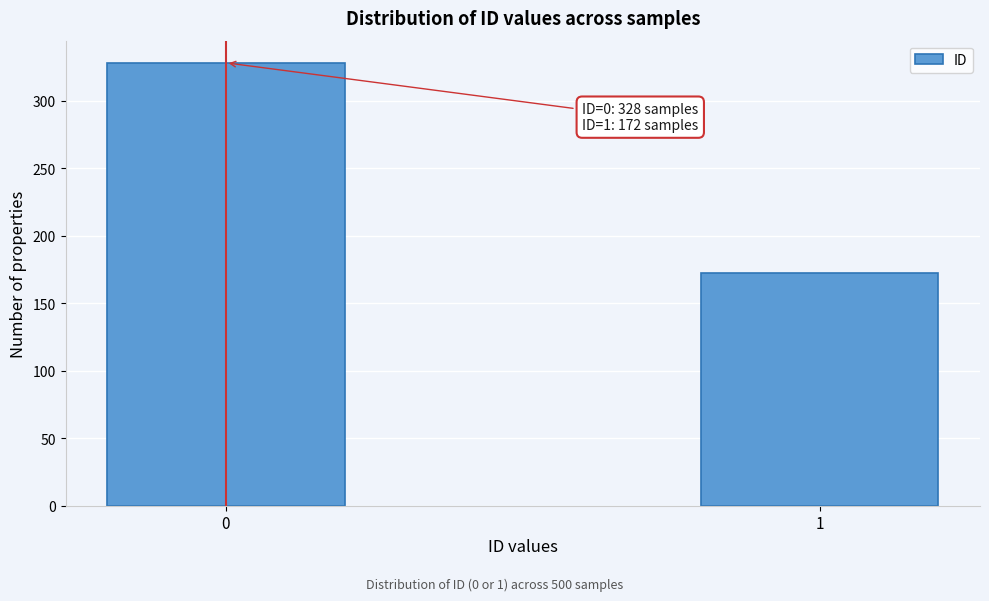

Reading right to left, transcribe all the data shown in this chart.

1=172	0=328